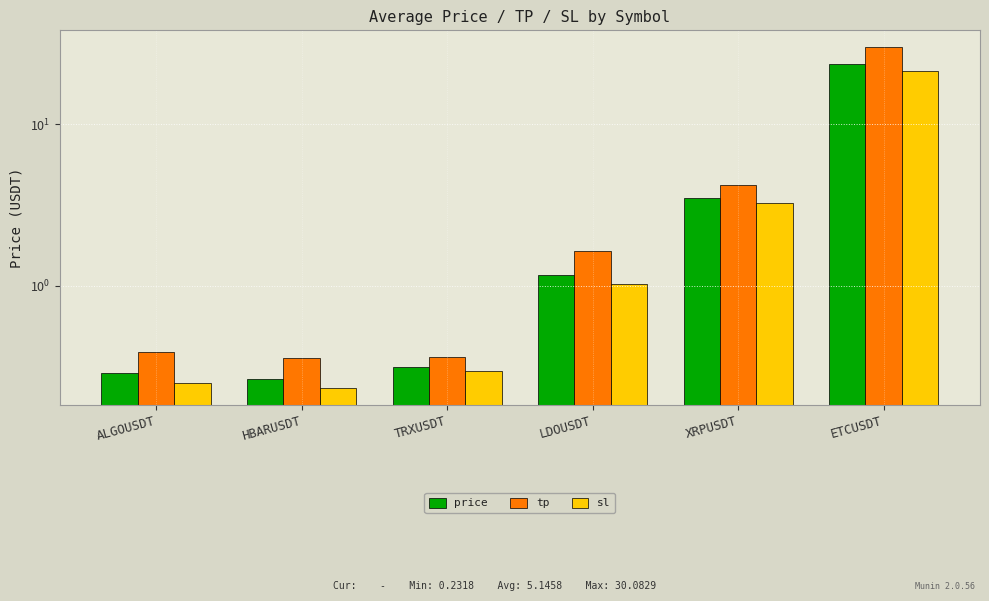

Between ALGOUSDT and XRPUSDT, which series saw the biggest shift?

tp